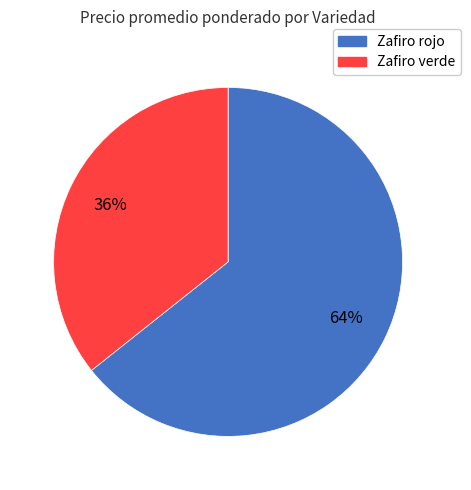

To the nearest percent, what is the average slice percentage?

50%